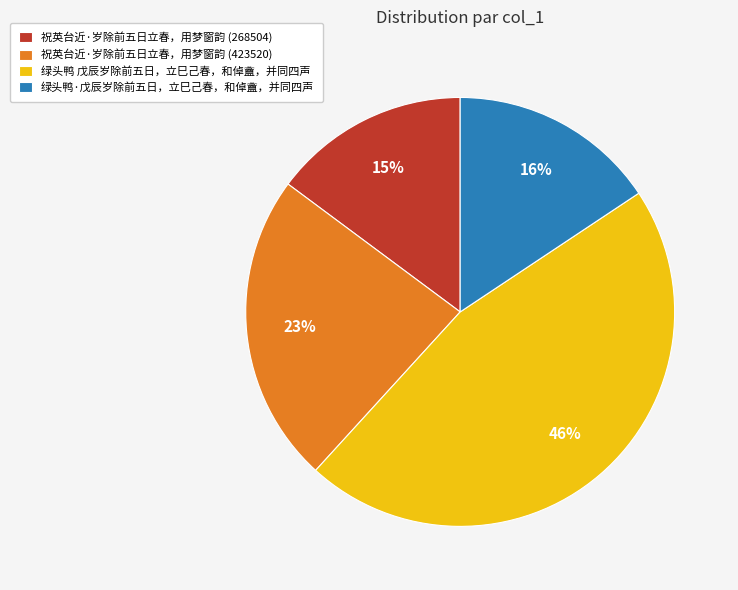

Which slice is the smallest?

祝英台近·岁除前五日立春，用梦窗韵 (268504)